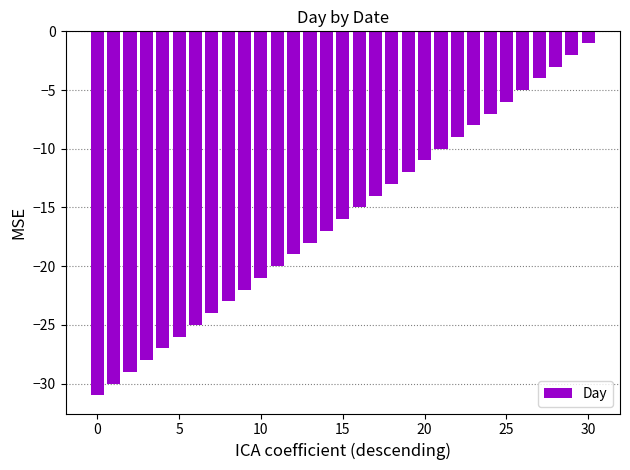

What is the average value?

-16